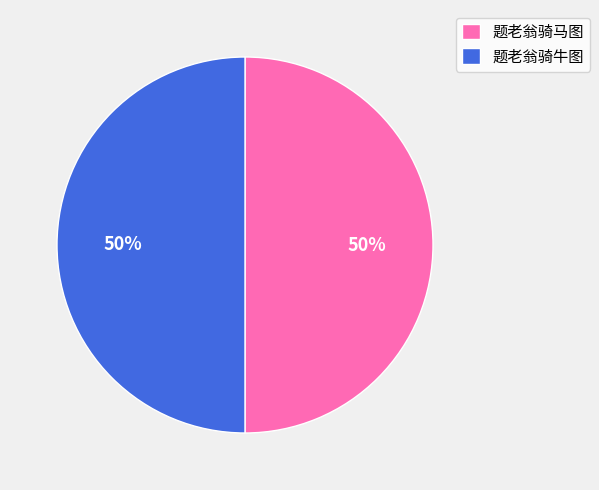

The 题老翁骑牛图 slice represents 64% of the pie. True or false?

False